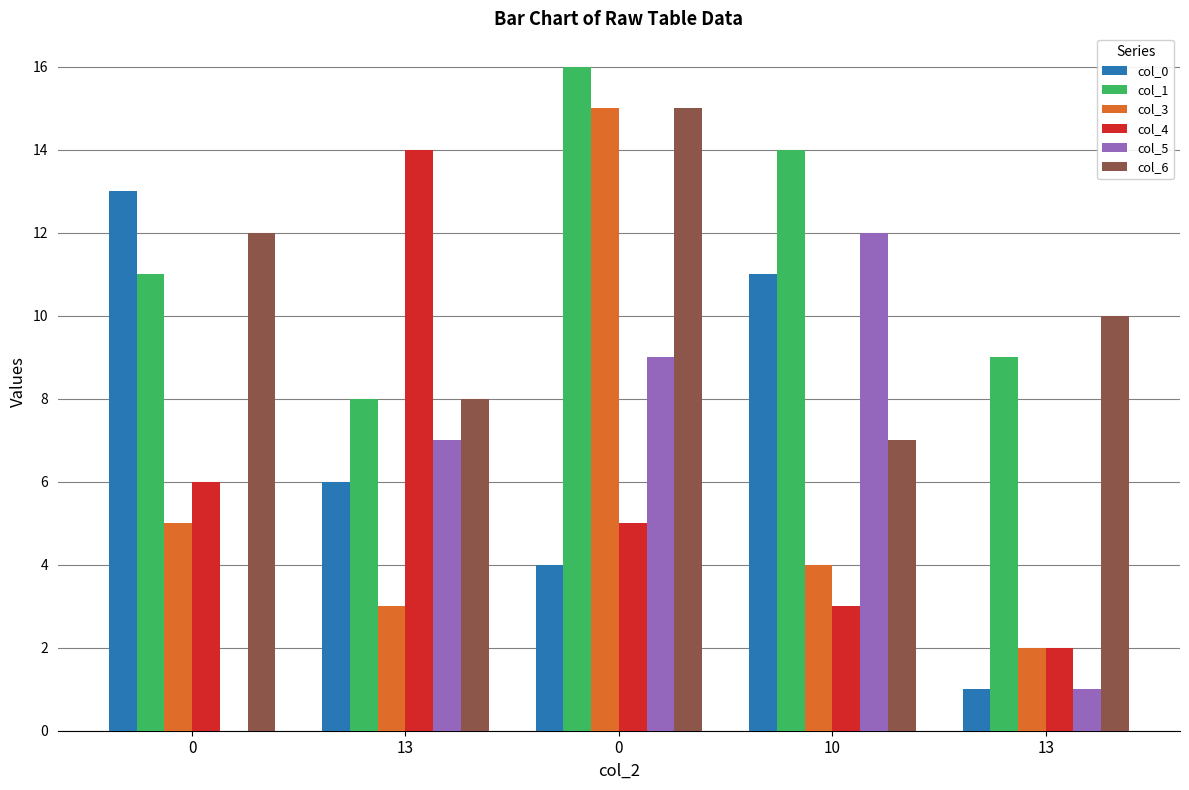

At how many categories does at least one series exceed 14?

1